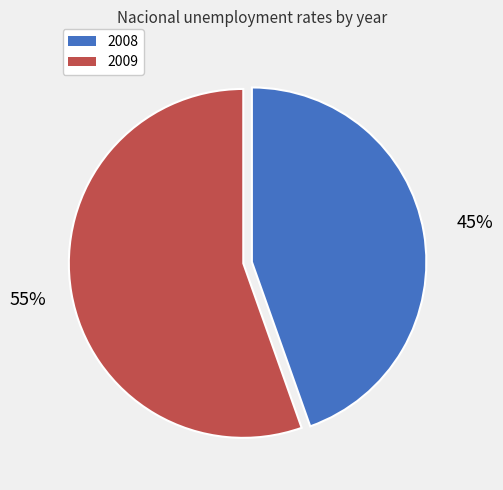

Is it true that 2008 is 45% of the pie?

True